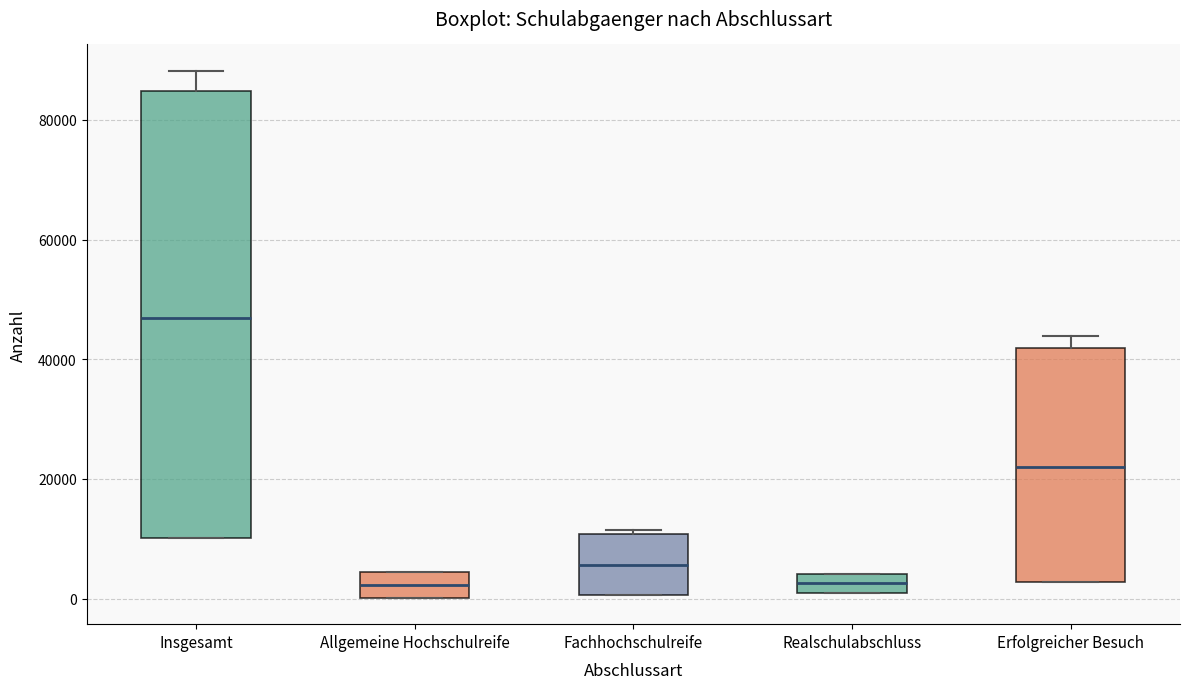

Which box has the highest median line?

Insgesamt